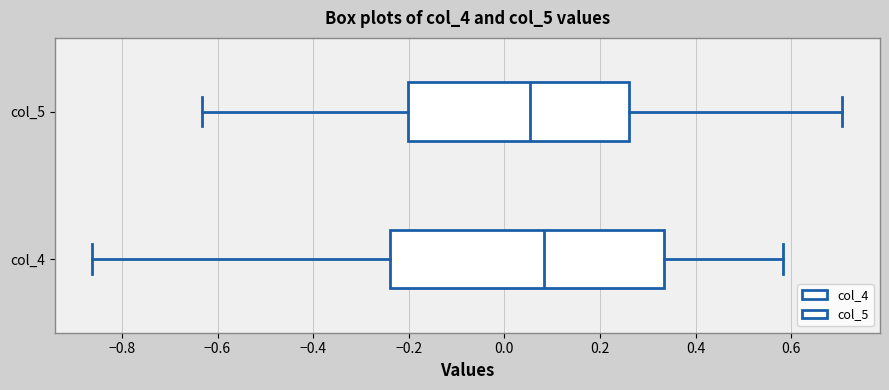

Reading bottom to top, read every box against the x-axis: the position of its median line, the range the box covers, and the ends of its whiskers. The values are not printed on the chart, so give them approximately, as read against the axis.

col_4: median 0.08, box -0.24 to 0.34, whiskers -0.86 to 0.58
col_5: median 0.06, box -0.20 to 0.26, whiskers -0.64 to 0.70